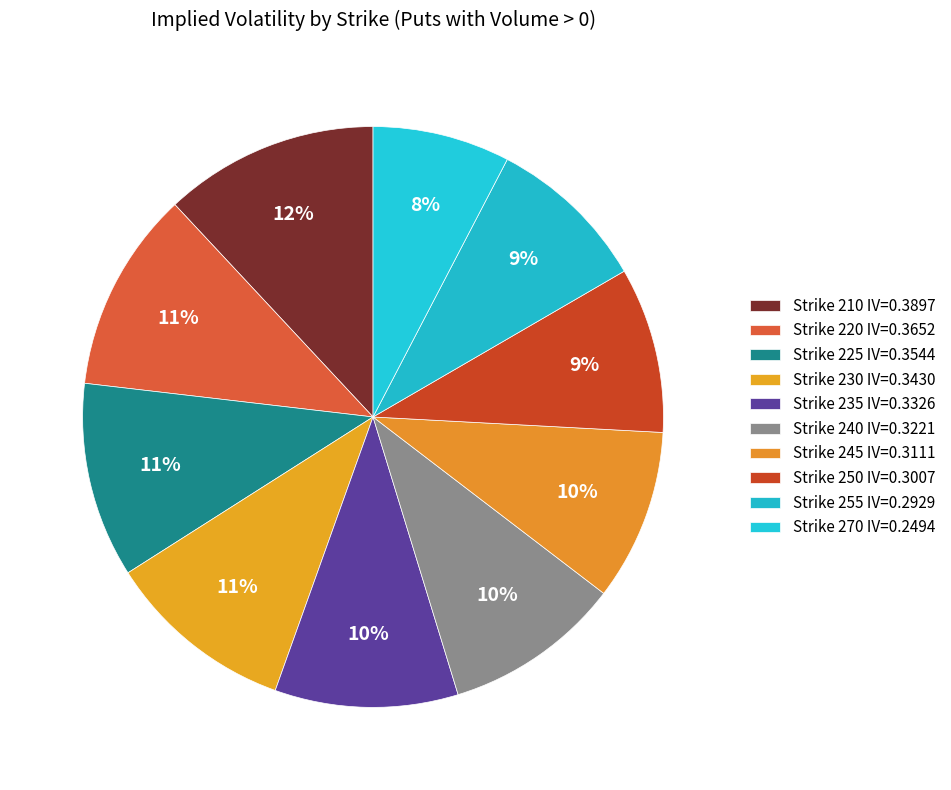

How many slices are in this pie chart?

10